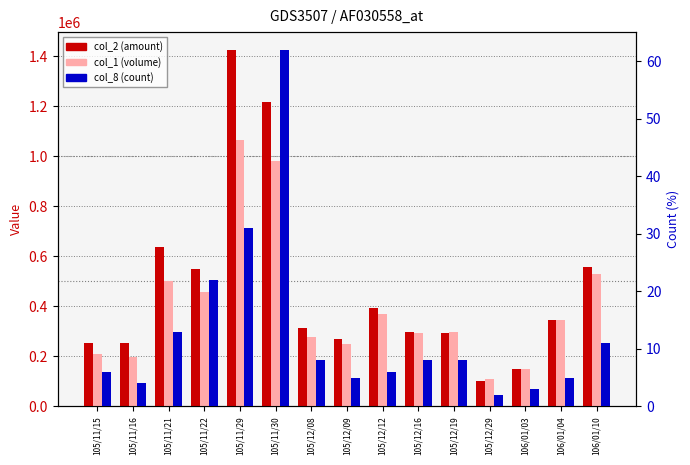

The col_1 (volume) series shows 111000 at 105/12/29. True or false?

True